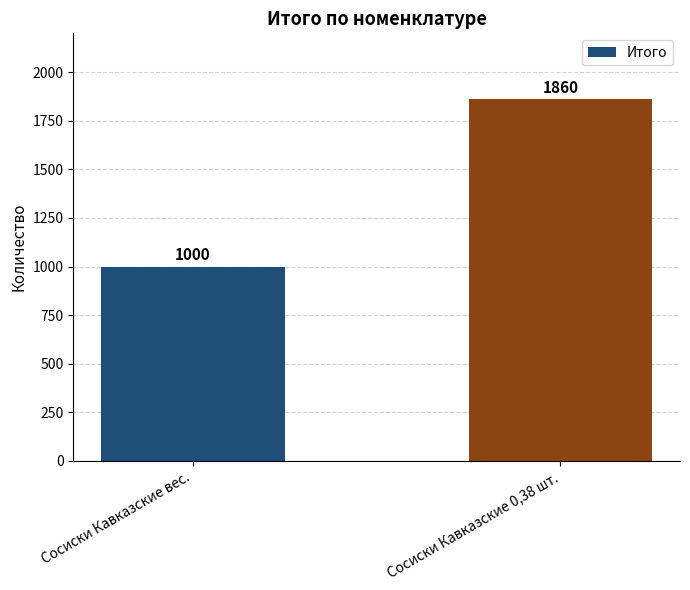

Between Сосиски Кавказские вес. and Сосиски Кавказские 0,38 шт., which is larger?

Сосиски Кавказские 0,38 шт.